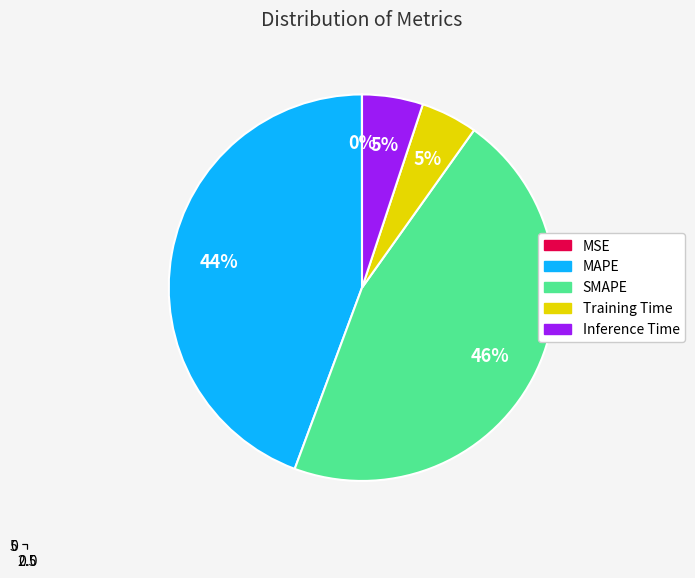

To the nearest percent, what is the difference between the Training Time and MSE slice percentages?

5%